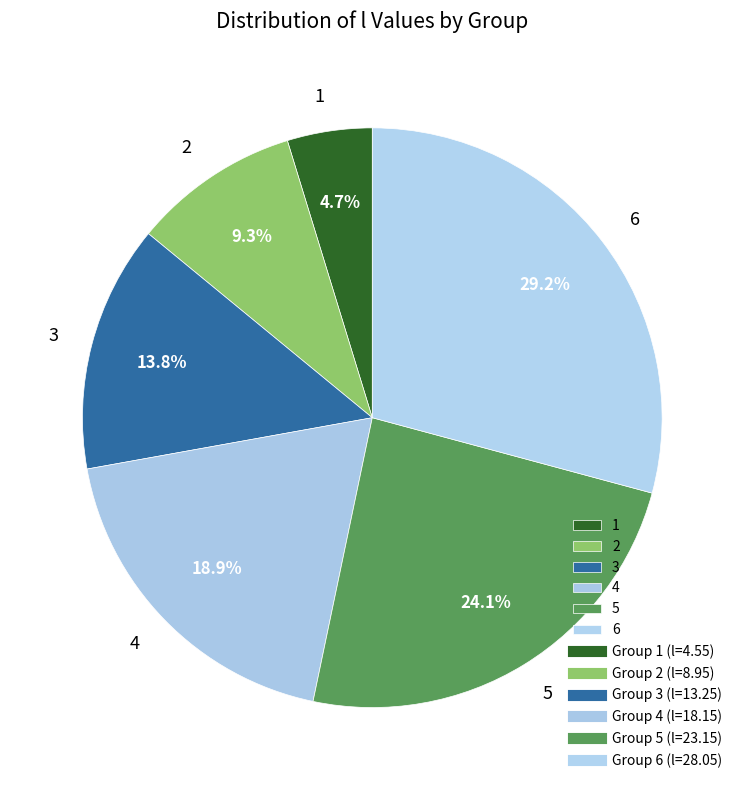

Is it true that 6 is 36% of the pie?

False